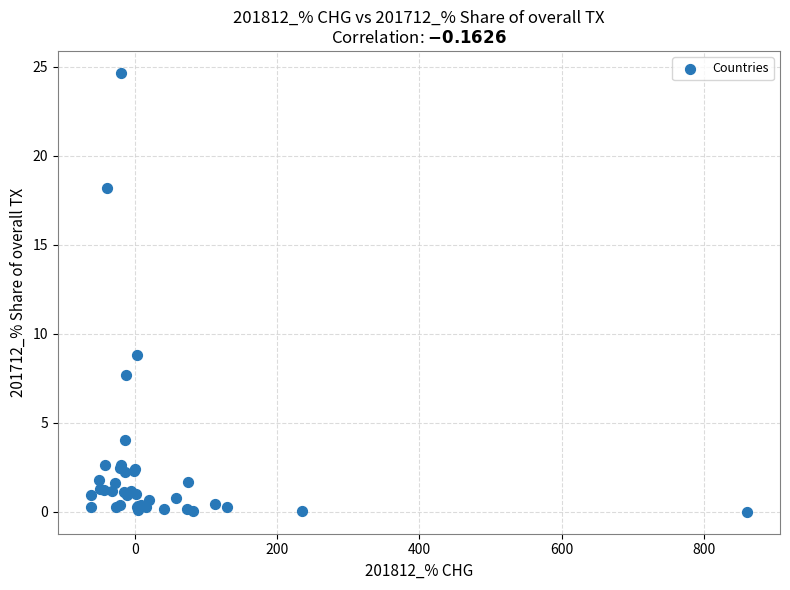

What Y value in the scatter plot is closest to 12?

8.8